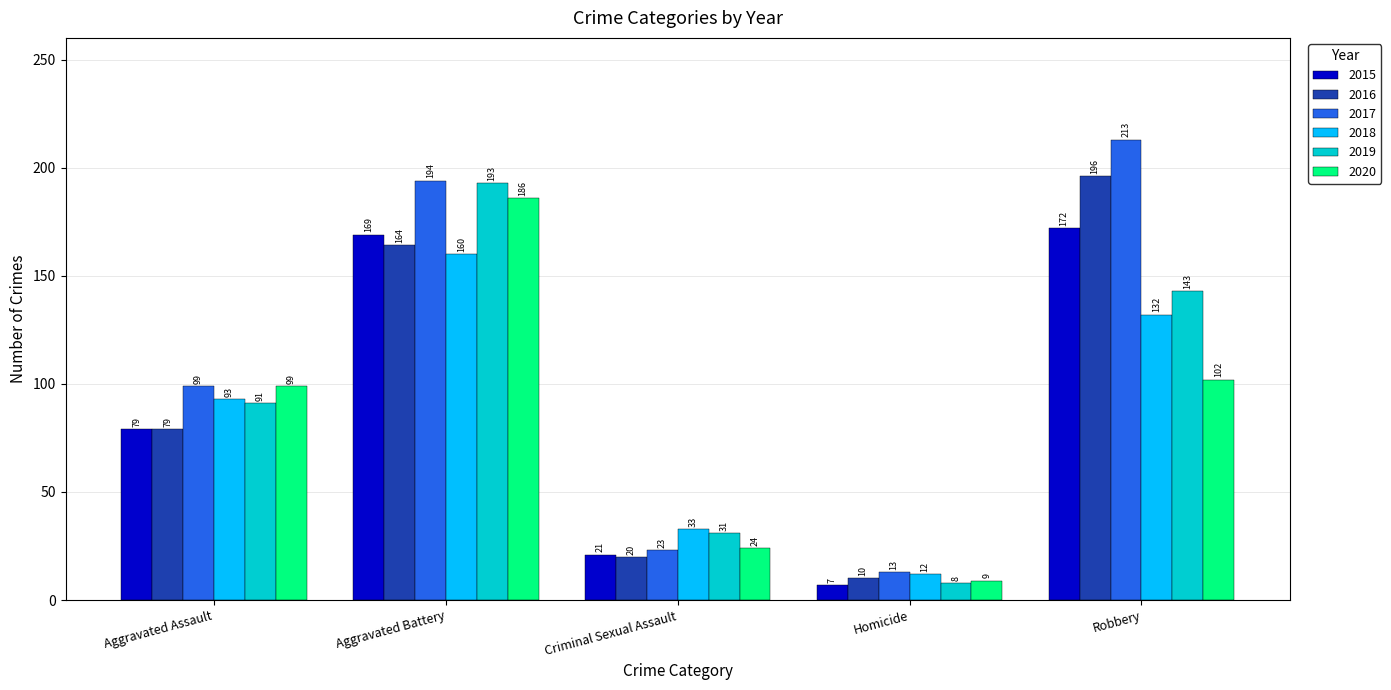

Between Aggravated Battery and Homicide, which series saw the biggest shift?

2019